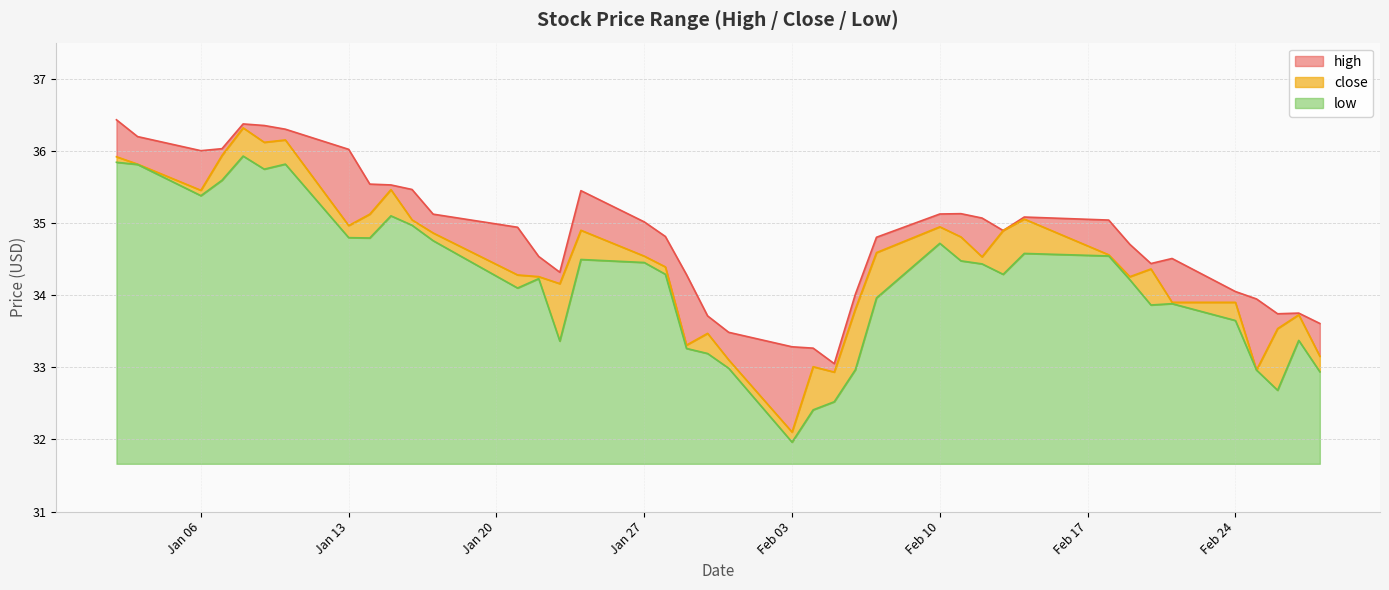

What is the value of the high point at the 16th from the left?

35.4